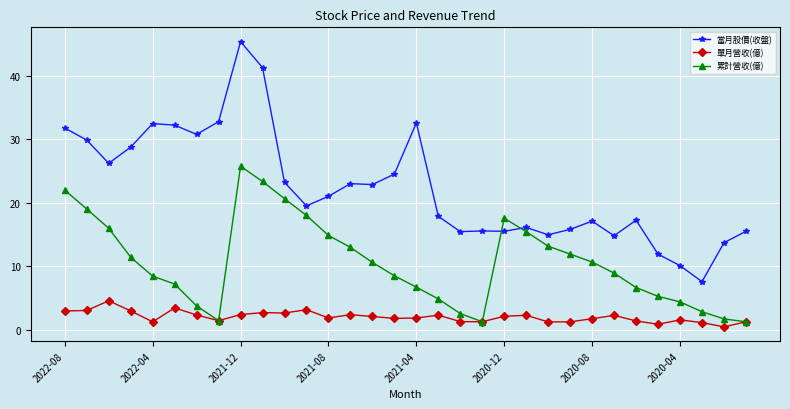

What is the average value of the 當月股價(收盤) series?

22.4